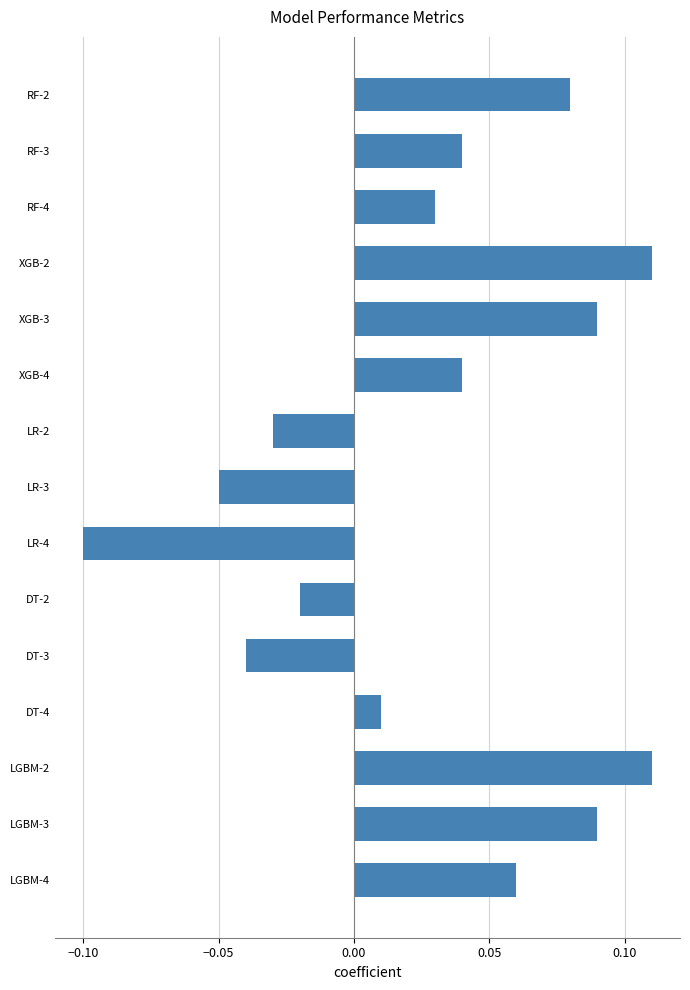

What is the label of the 12th bar from the bottom?

XGB-2